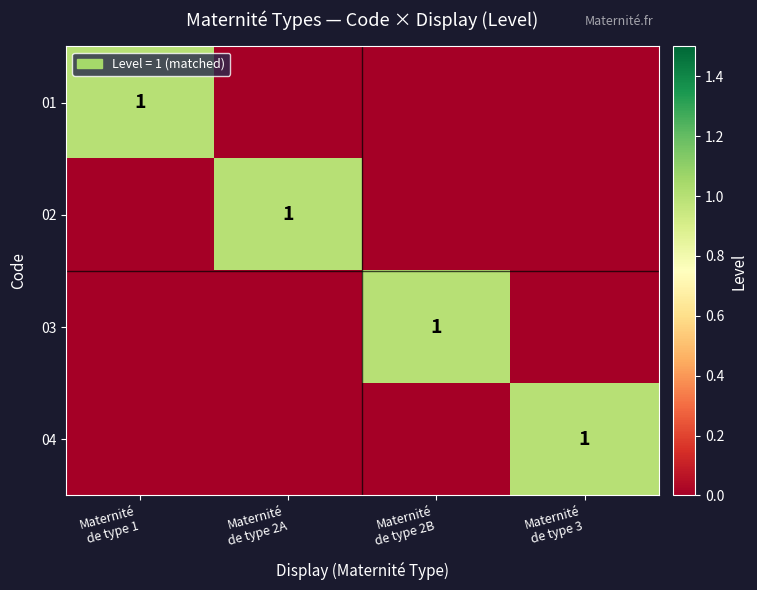

At Maternité de type 1, list the series in order from largest to smallest.

01, 02, 03, 04